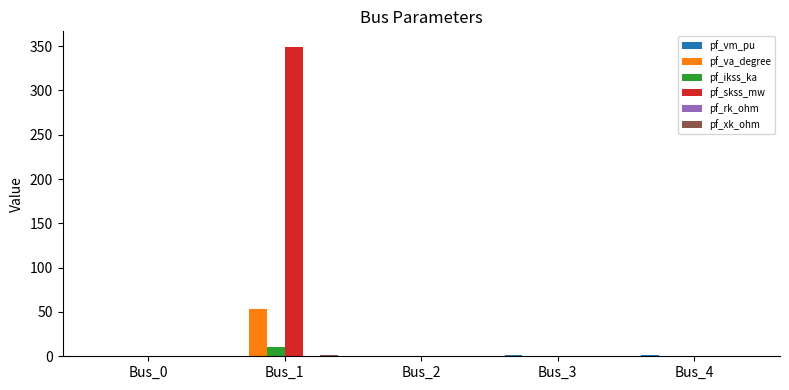

Which category has the highest value across all series?

Bus_1